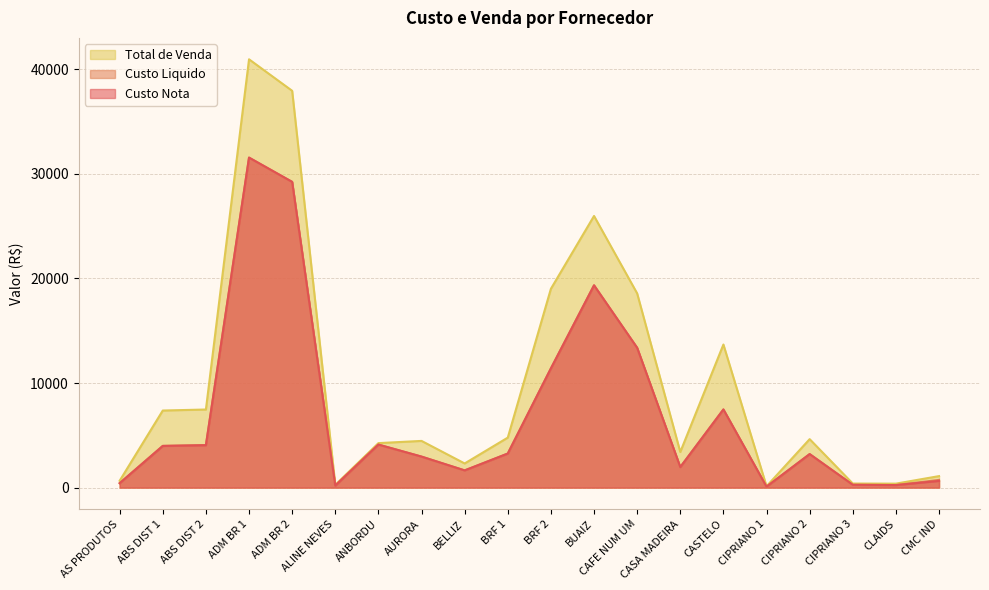

Is it true that Custo Nota equals 2965.2 at AURORA?

True